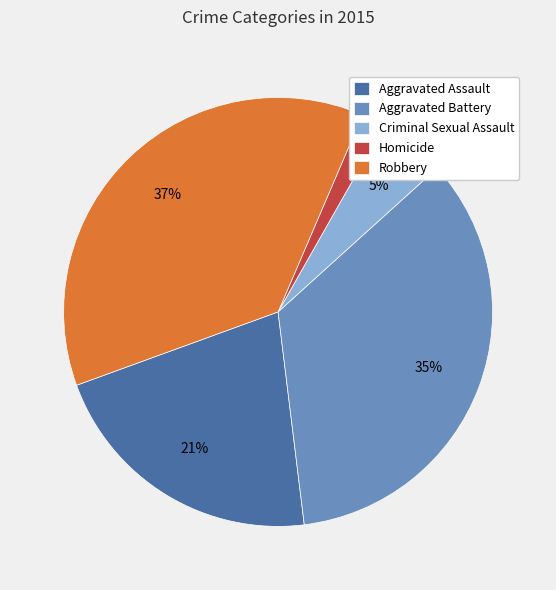

To the nearest percent, what percentage of the pie is Aggravated Battery?

35%